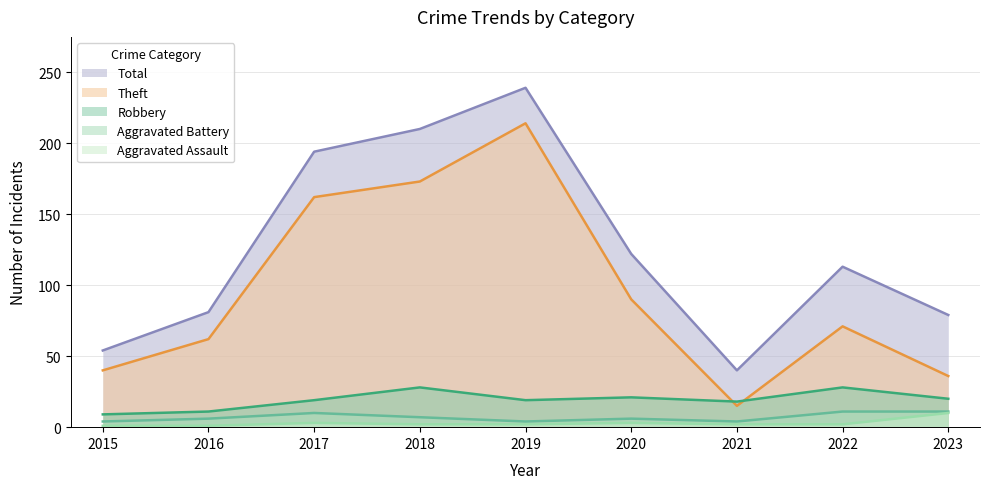

What is the value of the Total point at the 1st from the left?

54